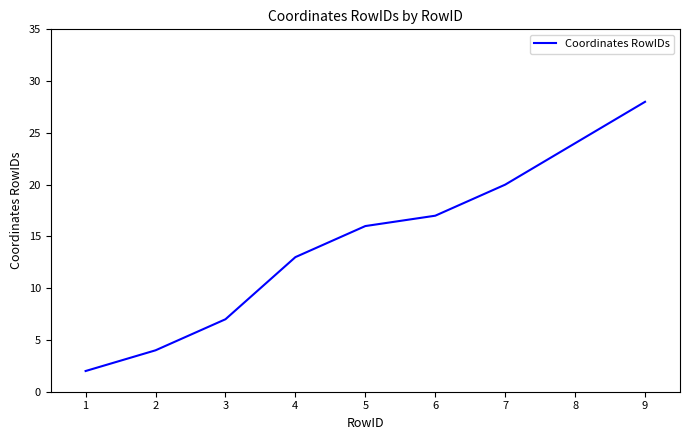

Rank the categories by value from highest to lowest.

9, 8, 7, 6, 5, 4, 3, 2, 1